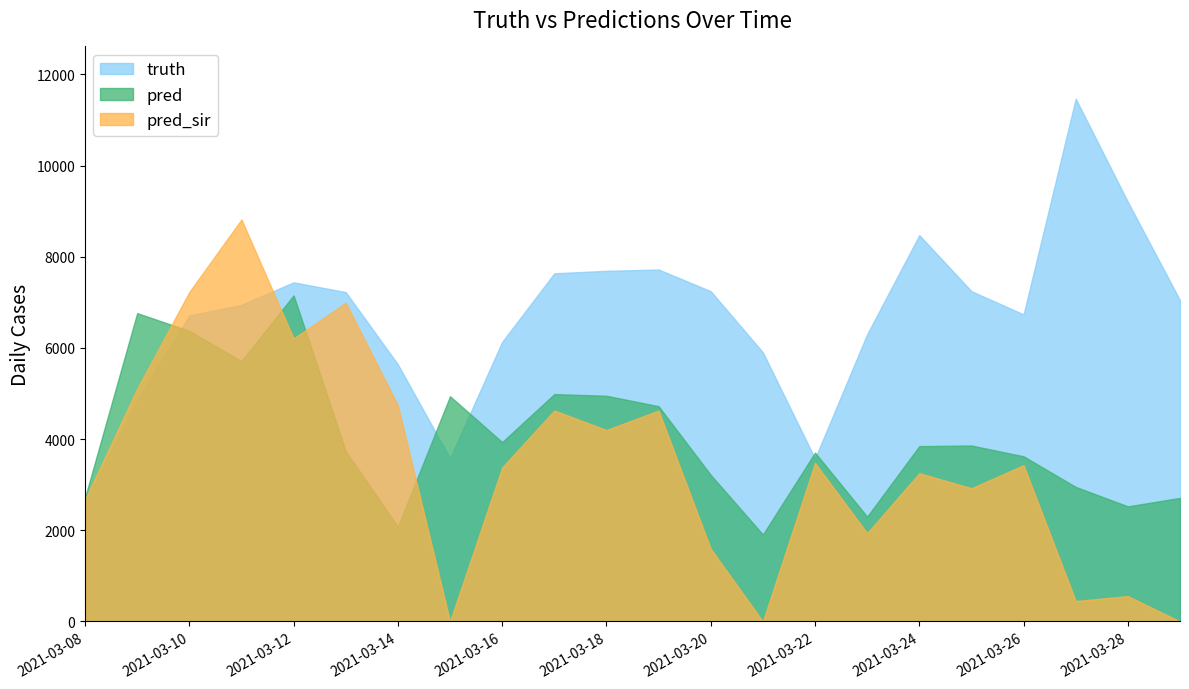

What is the difference between the second highest and minimum values in the pred_sir series?

7228.0